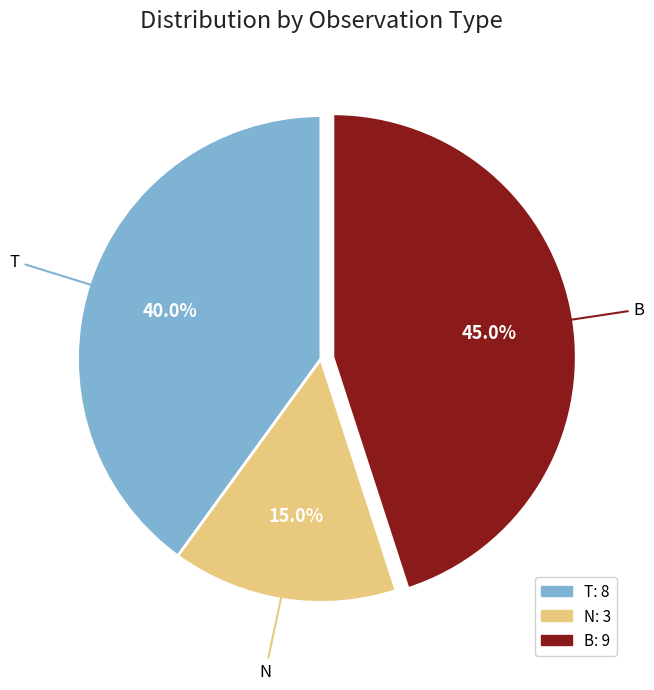

Does any single category account for the majority?

No